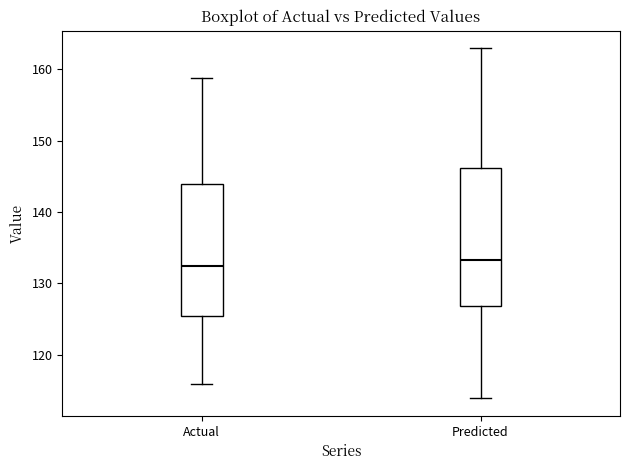

Reading left to right, read every box against the y-axis: the position of its median line, the range the box covers, and the ends of its whiskers. The values are not printed on the chart, so give them approximately, as read against the axis.

Actual: median 132, box 125 to 144, whiskers 116 to 159
Predicted: median 133, box 127 to 146, whiskers 114 to 163